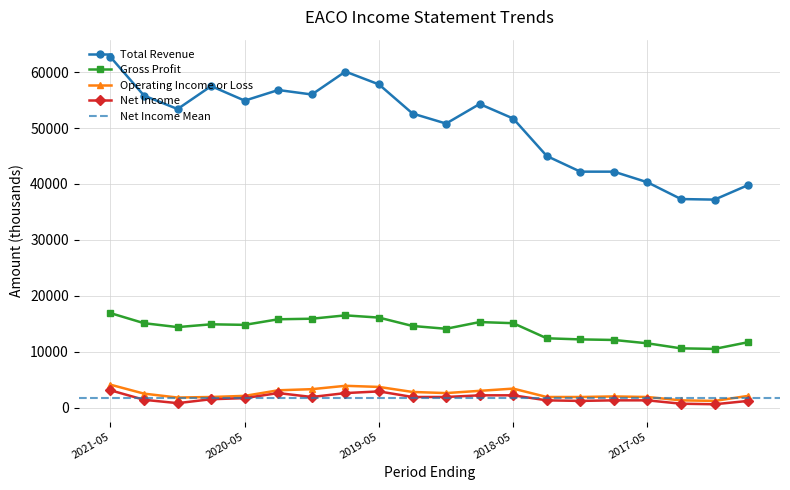

Reading right to left, what are all the values shown in this chart?

Total Revenue: 2016-08=39800	2016-11=37200	2017-02=37300	2017-05=40300	2017-08=42200	2017-11=42200	2018-02=45000	2018-05=51700	2018-08=54300	2018-11=50800	2019-02=52600	2019-05=57800	2019-08=60100	2019-11=56000	2020-02=56800	2020-05=54900	2020-08=57500	2020-11=53400	2021-02=55800	2021-05=62700
Gross Profit: 2016-08=11700	2016-11=10500	2017-02=10600	2017-05=11500	2017-08=12100	2017-11=12200	2018-02=12400	2018-05=15100	2018-08=15300	2018-11=14100	2019-02=14600	2019-05=16100	2019-08=16500	2019-11=15900	2020-02=15800	2020-05=14800	2020-08=14900	2020-11=14400	2021-02=15100	2021-05=16900
Operating Income or Loss: 2016-08=2100	2016-11=1200	2017-02=1300	2017-05=1900	2017-08=2000	2017-11=1900	2018-02=1900	2018-05=3400	2018-08=3000	2018-11=2600	2019-02=2800	2019-05=3700	2019-08=3900	2019-11=3300	2020-02=3100	2020-05=2100	2020-08=1900	2020-11=1800	2021-02=2500	2021-05=4100
Net Income: 2016-08=1200	2016-11=600	2017-02=700	2017-05=1300	2017-08=1300	2017-11=1200	2018-02=1300	2018-05=2200	2018-08=2200	2018-11=1900	2019-02=1900	2019-05=2900	2019-08=2600	2019-11=1900	2020-02=2600	2020-05=1700	2020-08=1500	2020-11=800	2021-02=1400	2021-05=3100